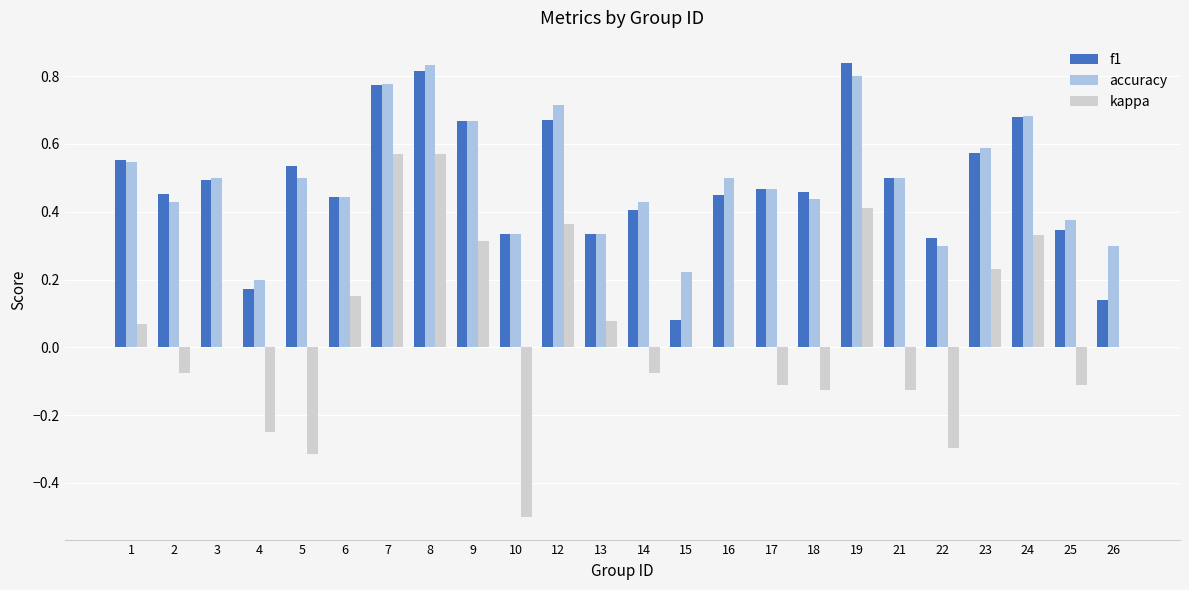

What is the sum of all kappa values?

1.1